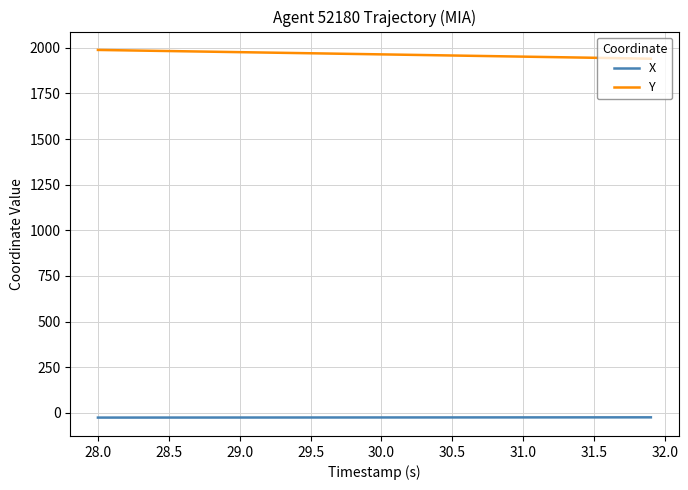

Which series has the largest total across all categories?

Y